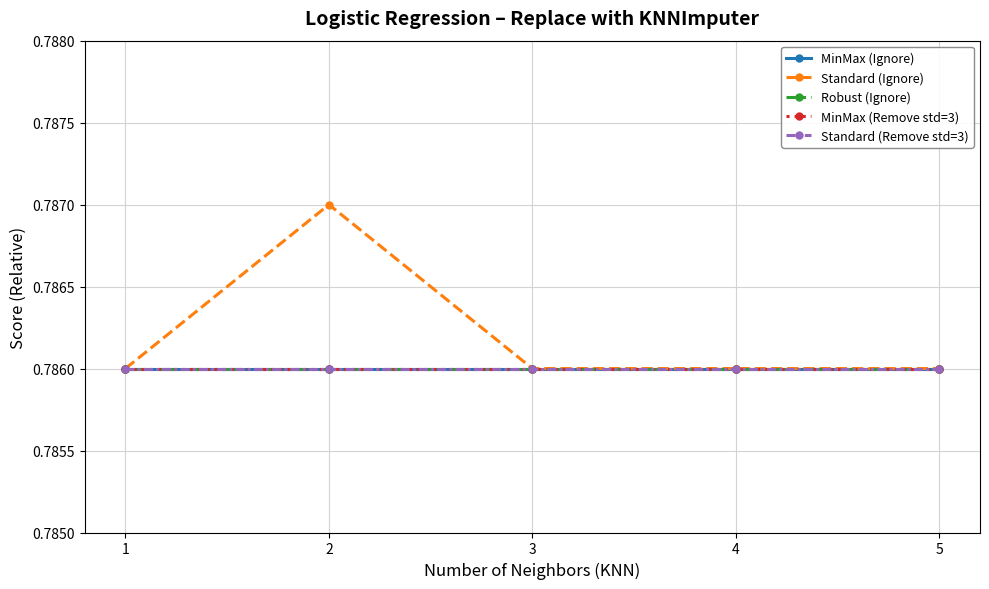

What is the total value across all series at 2?

3.9